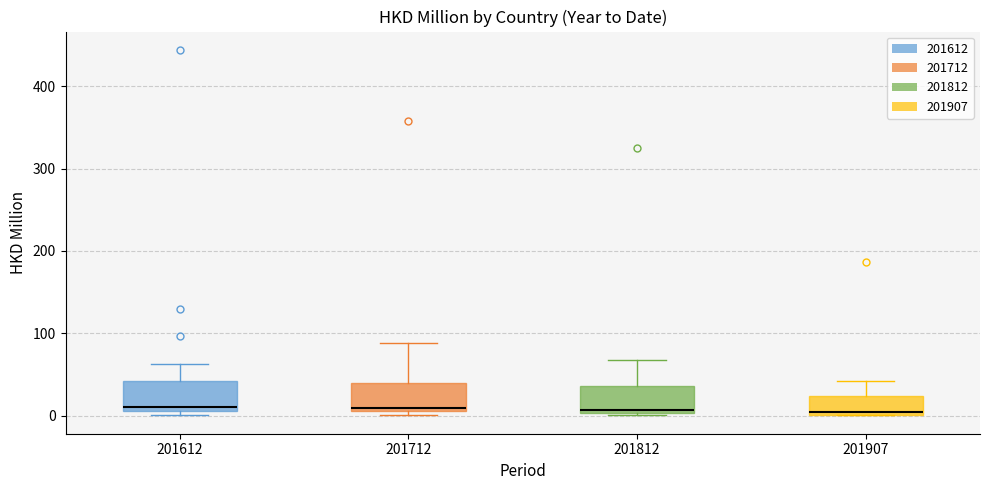

Where does the upper whisker of the box at x = 201907 end on the y-axis? The values are not printed on the chart, so give them approximately, as read against the axis.

40